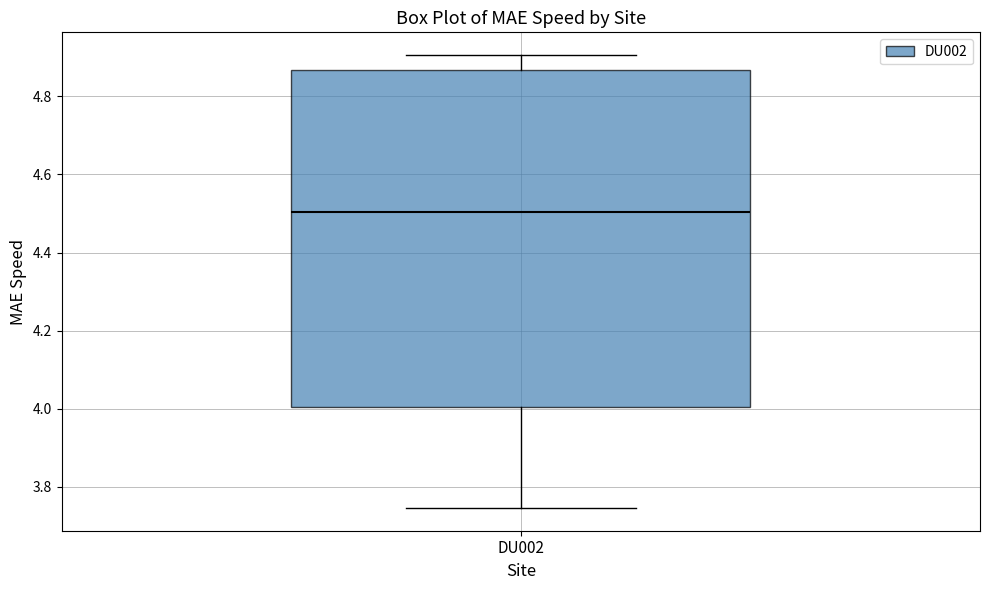

Where does the lower whisker of the box for DU002 end on the y-axis? The values are not printed on the chart, so give them approximately, as read against the axis.

3.74